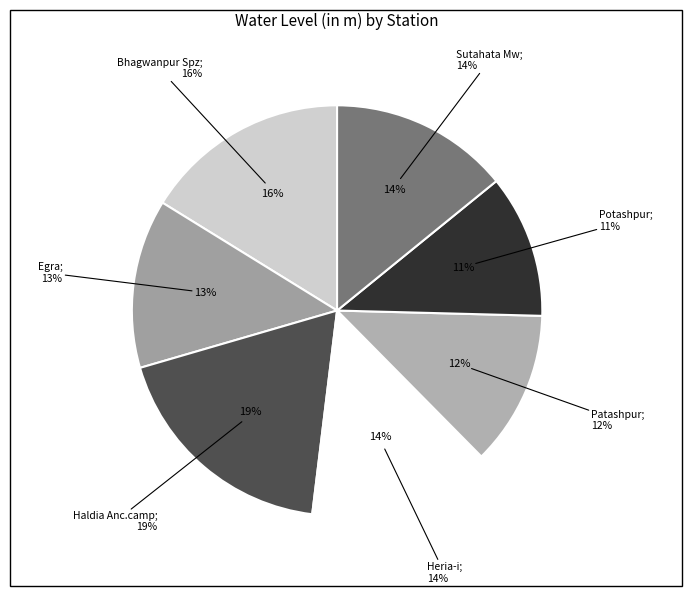

To the nearest percent, what is the difference between the Egra and Sutahata Mw slice percentages?

1%